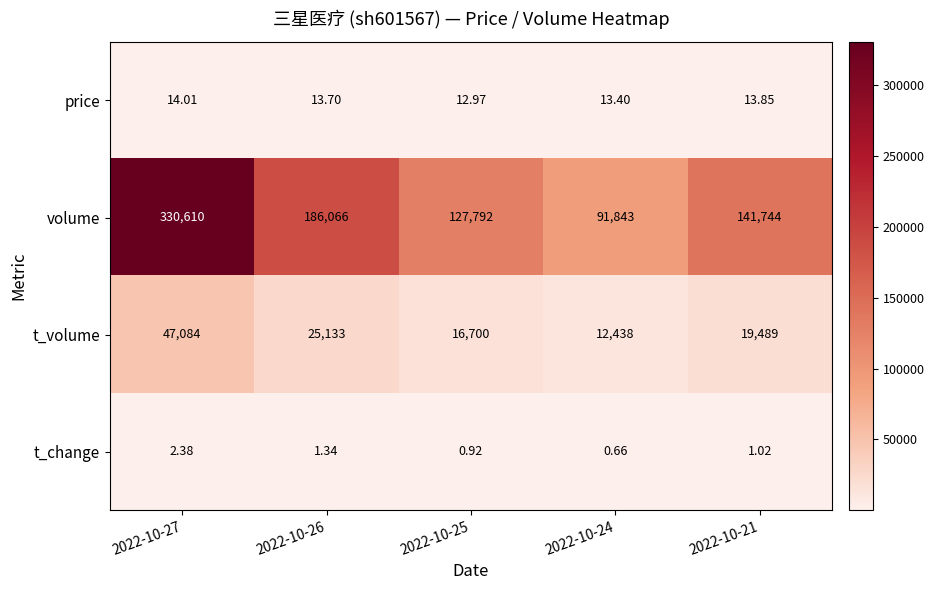

At how many categories does at least one series exceed 137901?

3